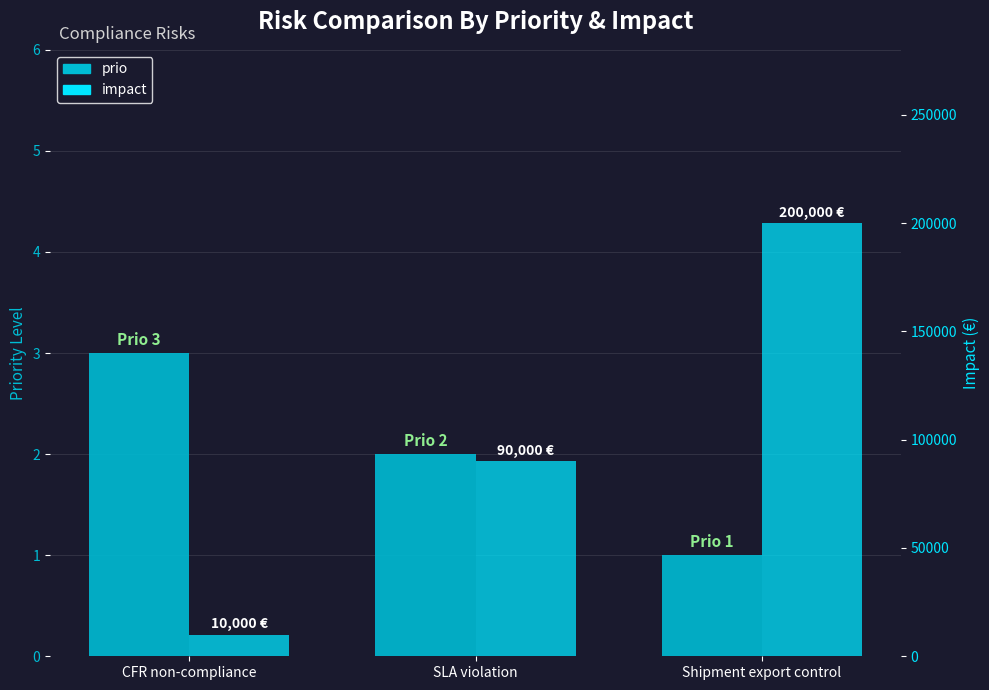

The value of prio at CFR non-compliance is 5. True or false?

False